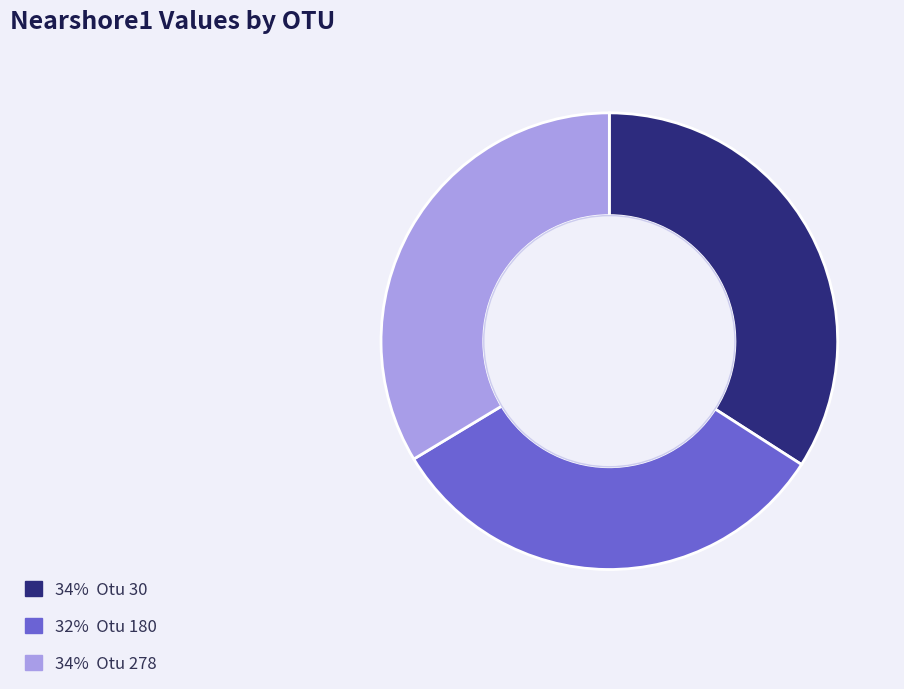

Is there any slice that represents more than half of the pie?

No